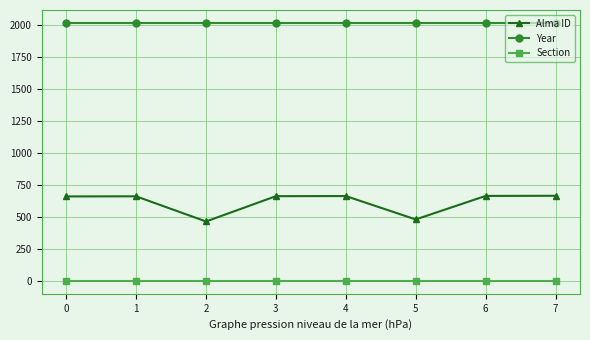

At which category does Alma ID reach its first local valley?

2